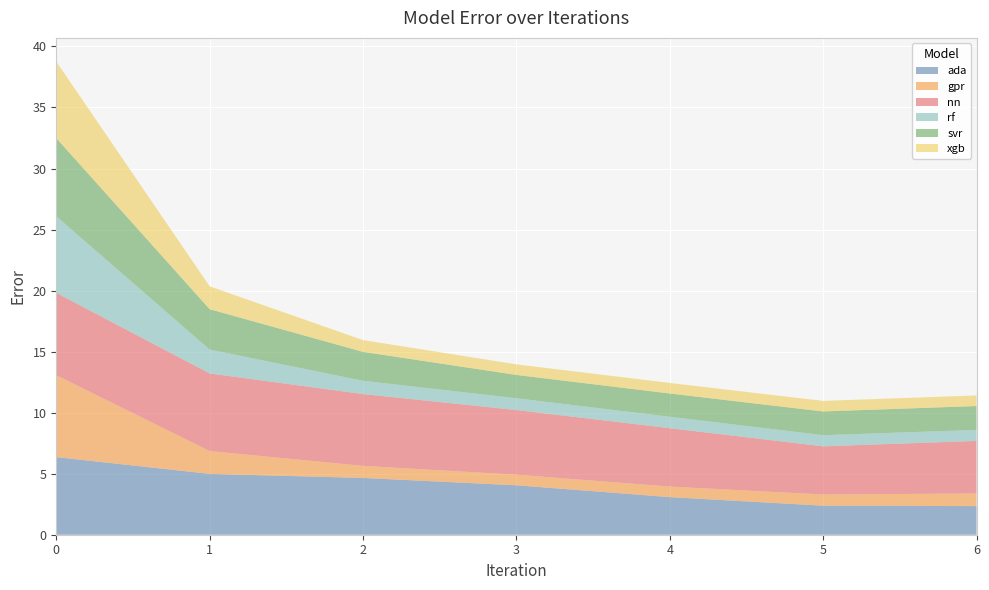

Reading left to right, extract all data points from this chart.

ada: 6.4	5.0	4.6	4.0	3.1	2.4	2.3
gpr: 6.7	1.9	1.0	0.9	0.9	0.9	1.0
nn: 6.7	6.4	5.9	5.3	4.8	3.9	4.3
rf: 6.3	2.0	1.1	1.0	0.9	0.9	0.9
svr: 6.4	3.3	2.4	1.9	1.9	1.9	2.0
xgb: 6.3	1.9	1.0	0.9	0.9	0.9	0.9